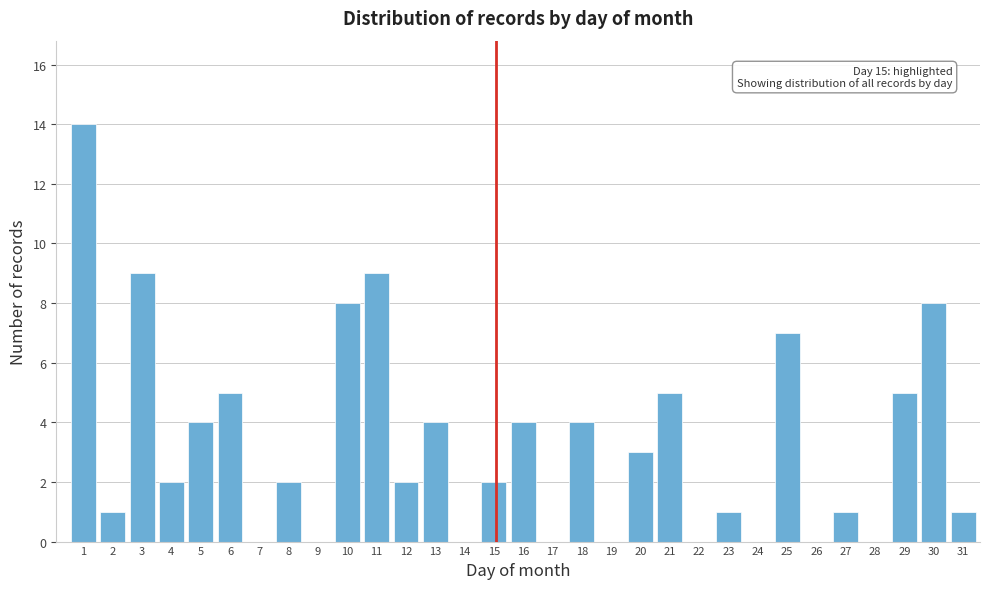

True or false: the data shows 0 at 23.

False